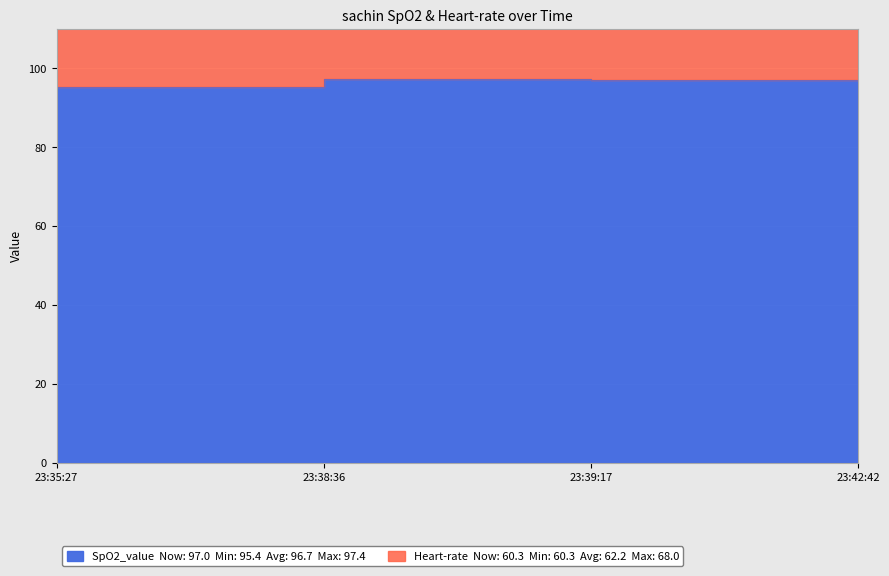

What is the label of the 3rd point from the right?

23:38:36